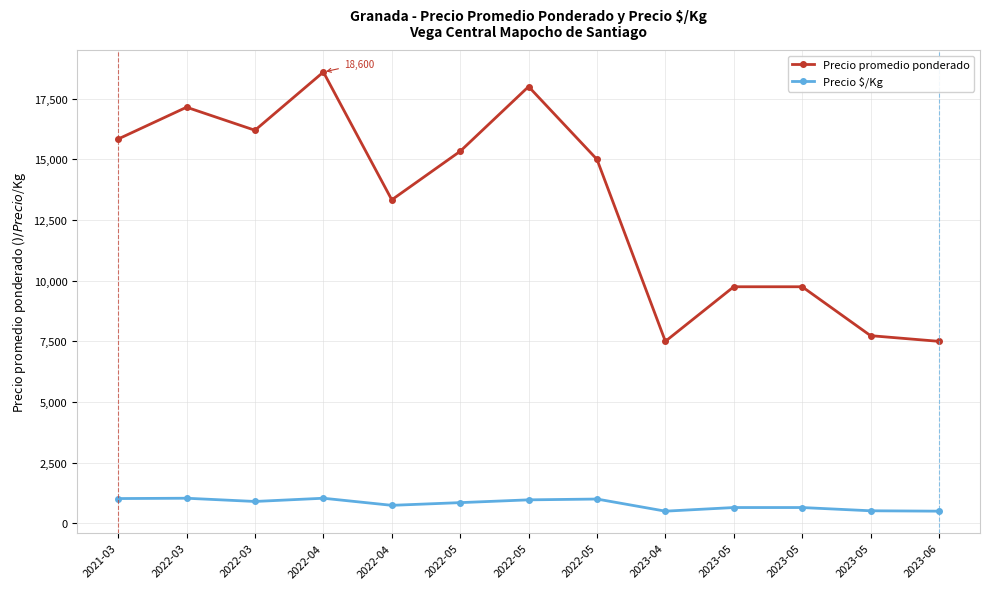

Rank the categories by Precio promedio ponderado value from highest to lowest.

2022-04, 2022-05, 2022-03, 2022-03, 2021-03, 2022-05, 2022-05, 2022-04, 2023-05, 2023-05, 2023-05, 2023-04, 2023-06